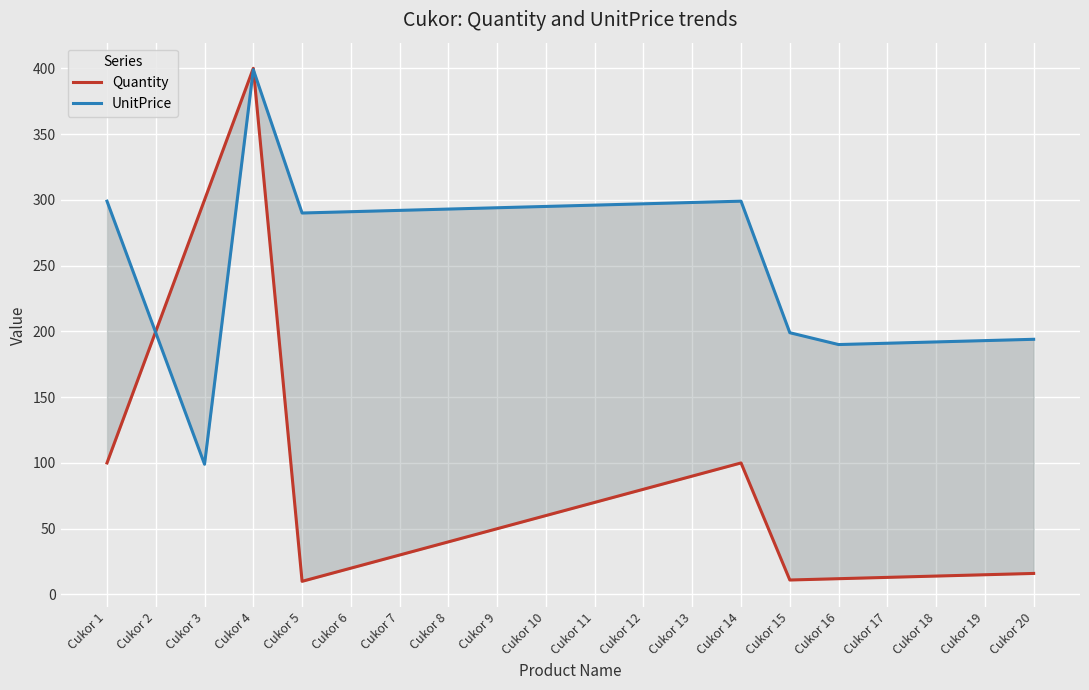

Which series has the largest range (max minus min)?

Quantity